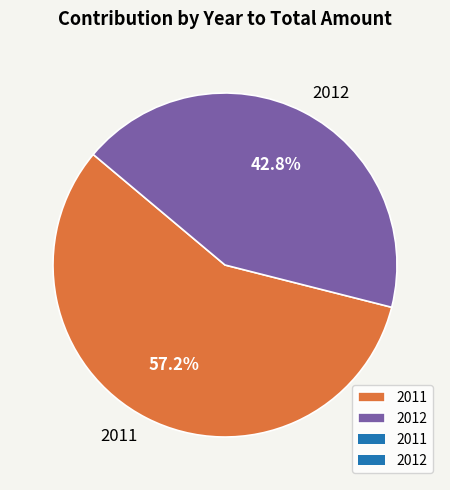

Which category accounts for the majority?

2011